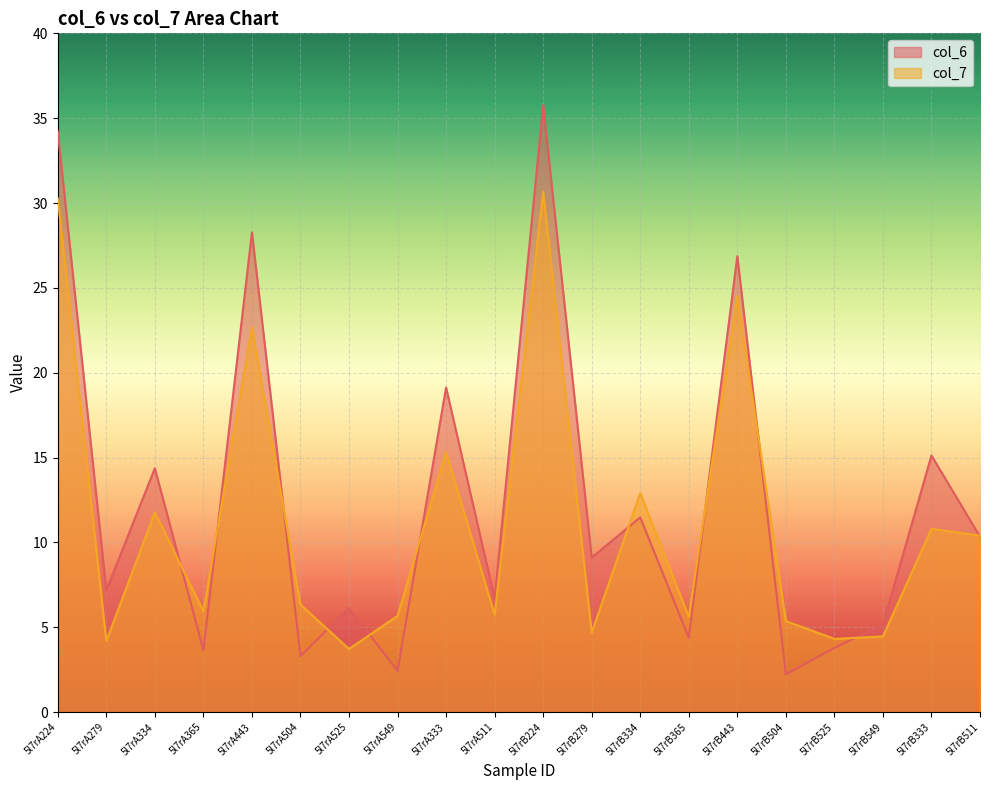

What is the label of the 16th point from the right?

5l7rA443